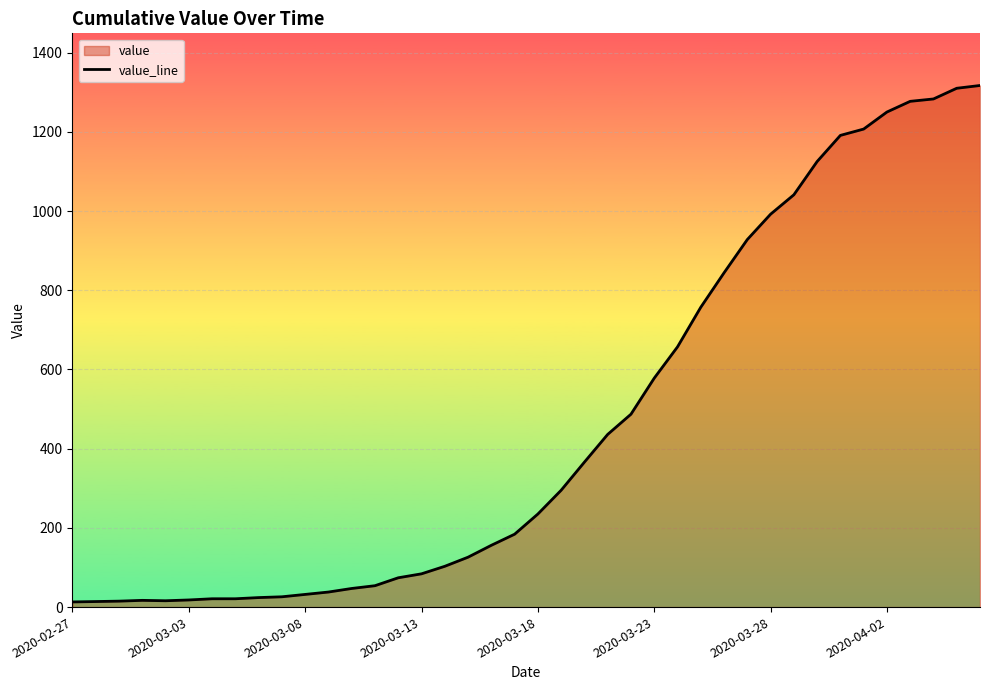

How many points are higher than both their immediate neighbors (excluding endpoints)?

1